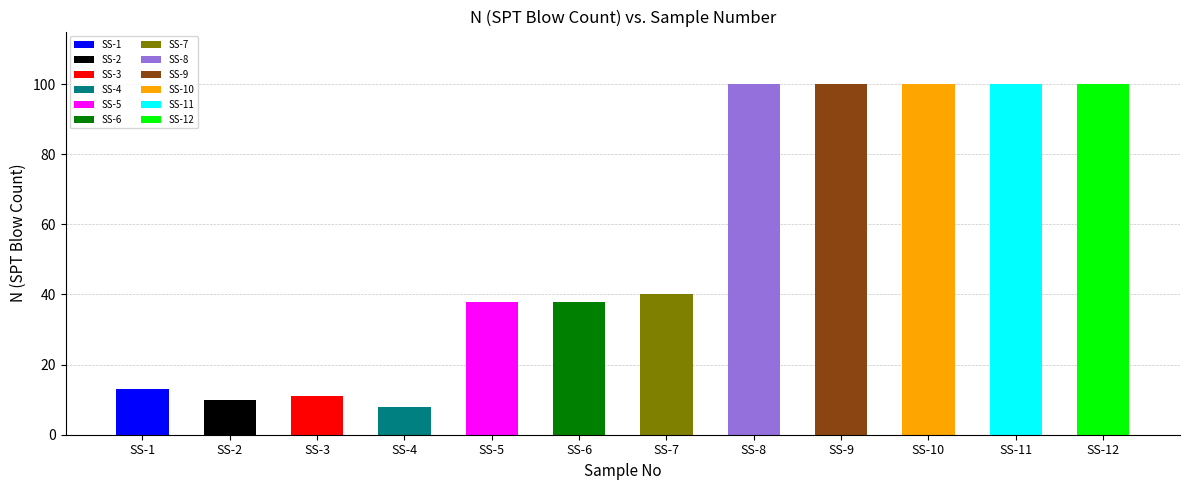

Does the chart contain any negative values?

No